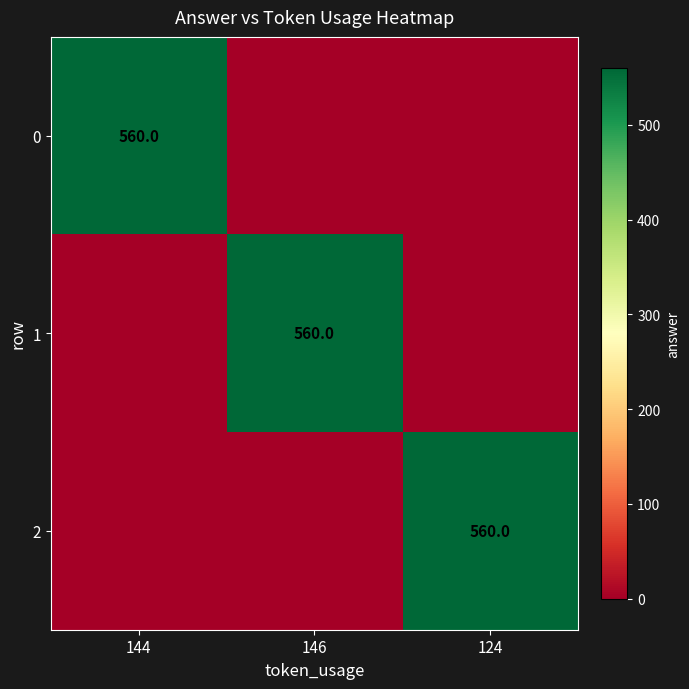

How many distinct data groups are displayed?

3